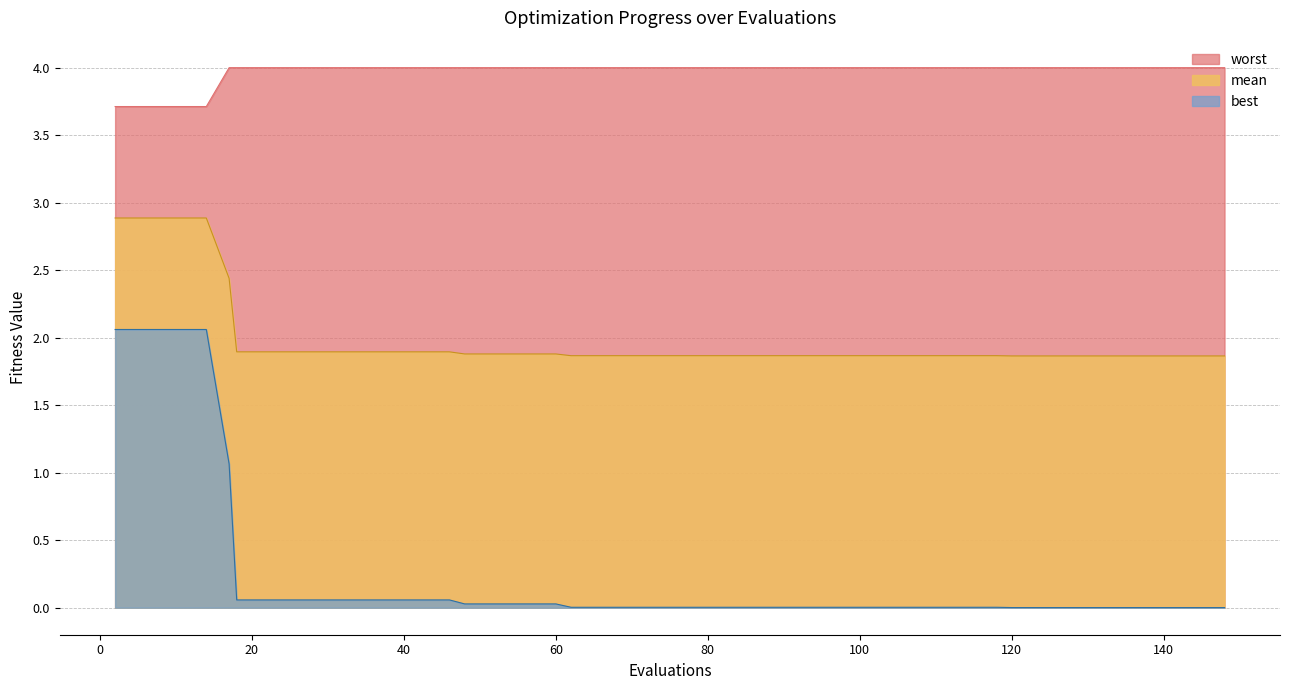

Rank the series by their maximum value, from lowest to highest.

best, mean, worst